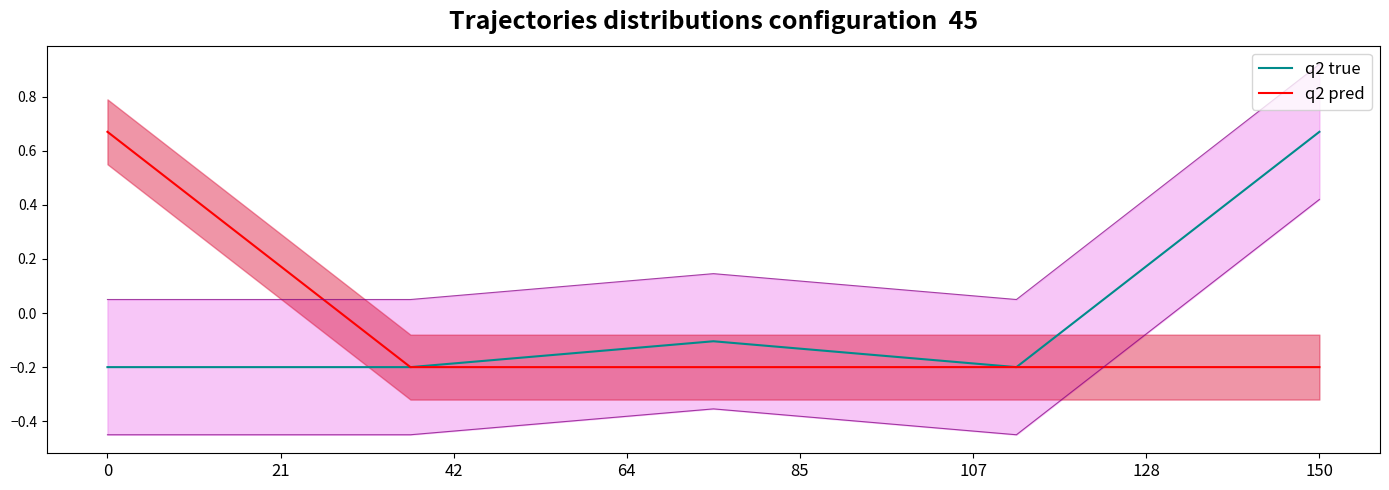

At which label does q2 true reach its peak?

150